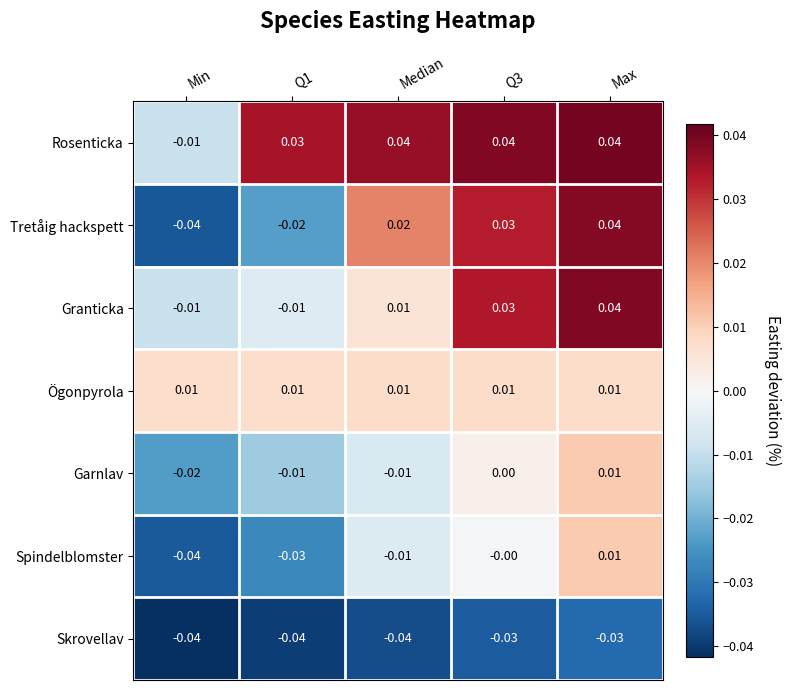

How many series are shown in this chart?

7